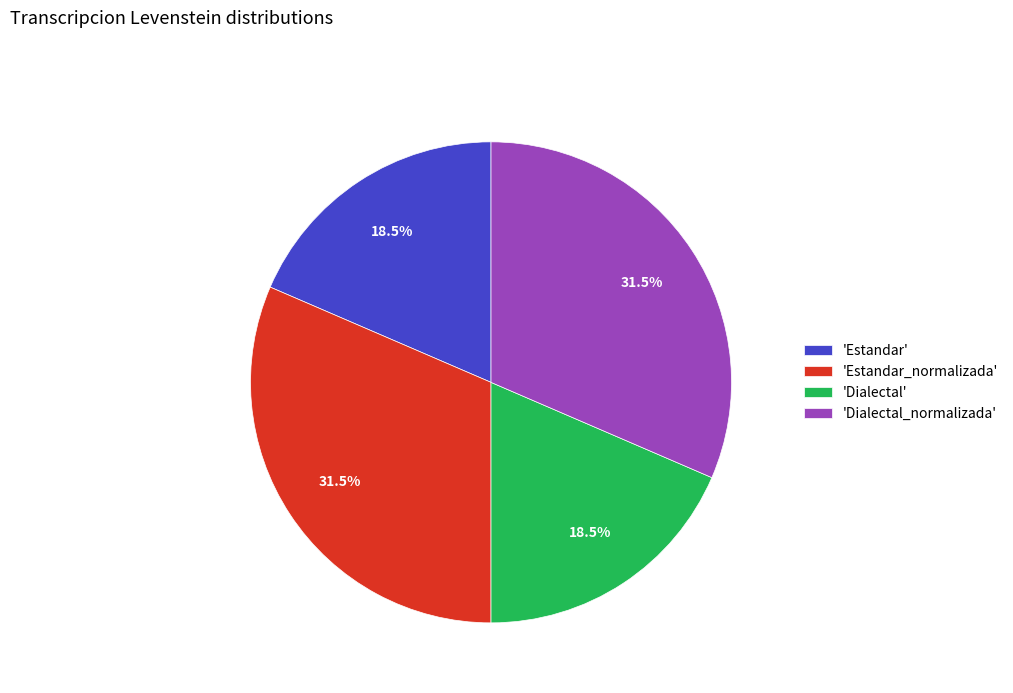

Approximately how many times larger is the value at 'Estandar' compared to 'Dialectal'?

1.0